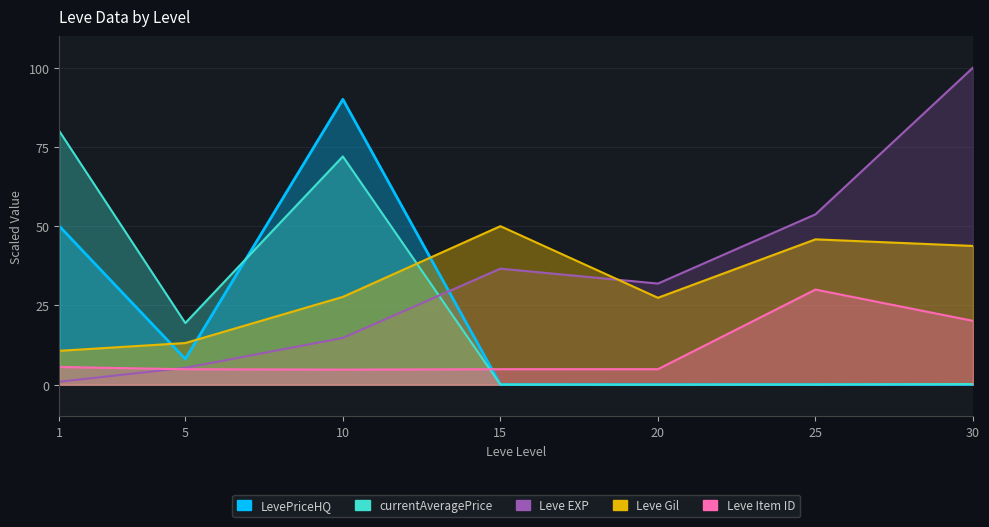

Which category has the highest value across all series?

30